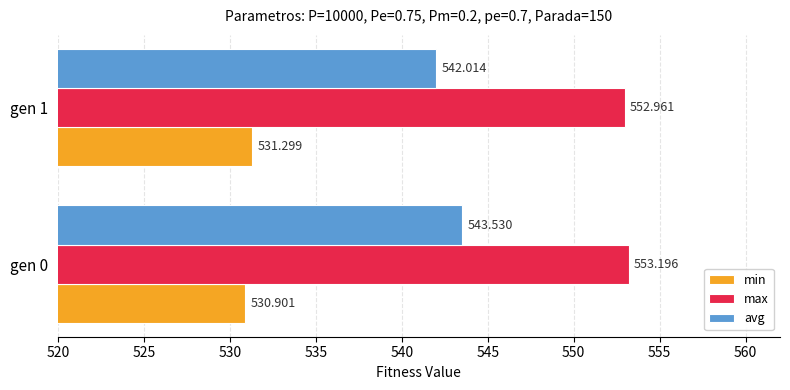

Which series has the largest total across all categories?

max